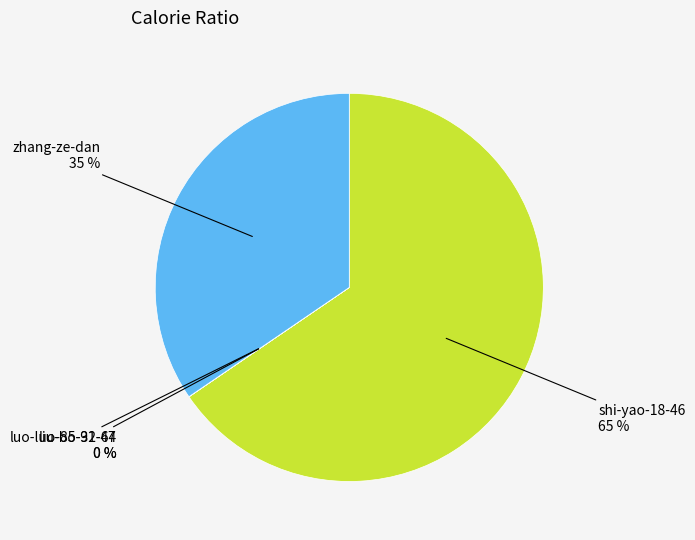

To the nearest percent, what is the average slice percentage?

25%